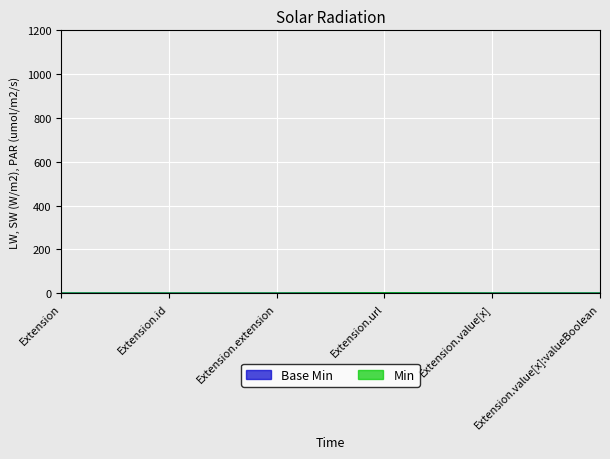

What position from the left is Extension.url?

4